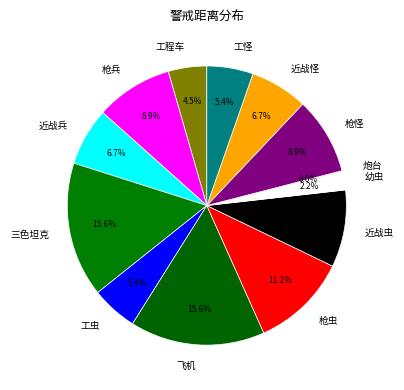

How many slices are in this pie chart?

13